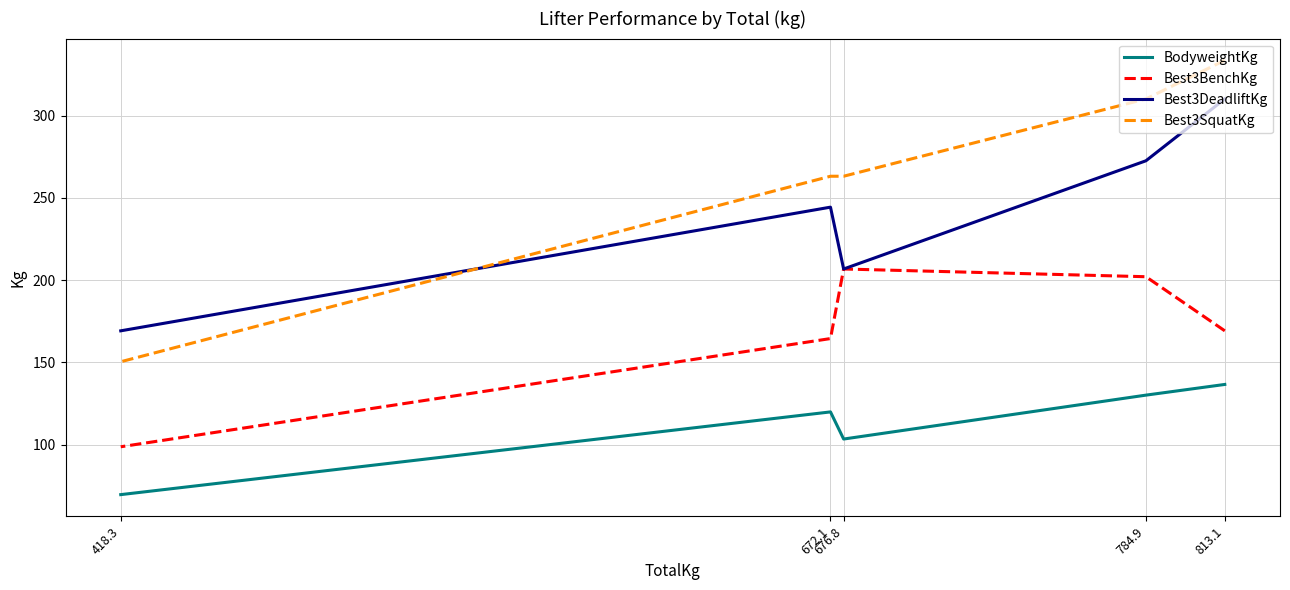

What is the difference between the maximum and second lowest values in the BodyweightKg series?

33.2